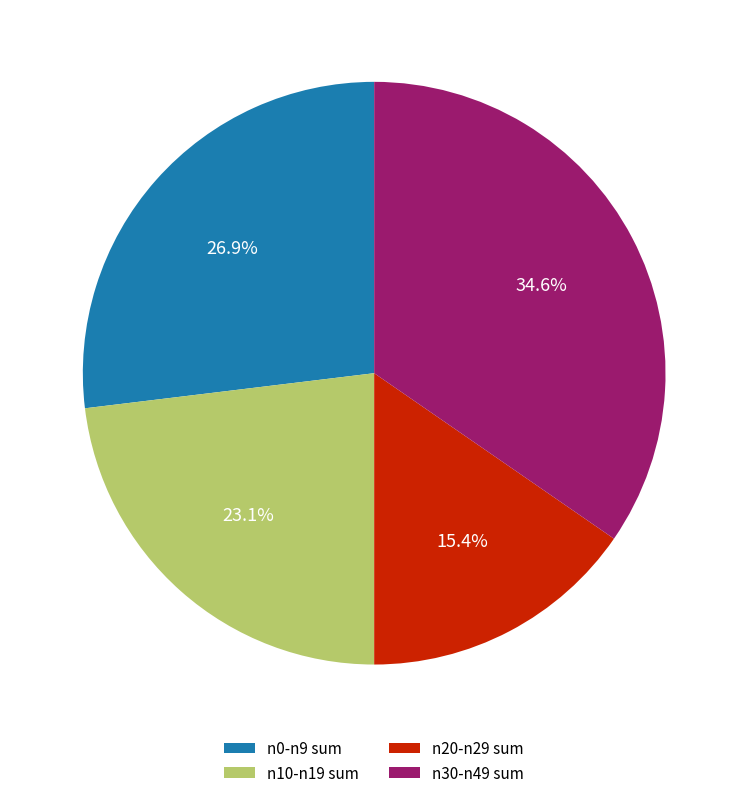

Between n10-n19 sum and n20-n29 sum, which is larger?

n10-n19 sum